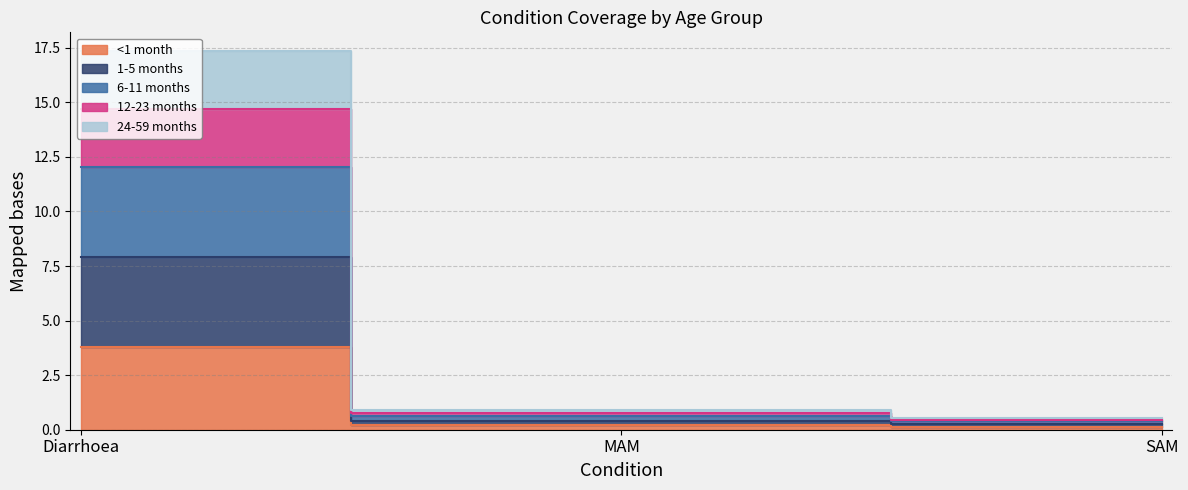

What are all the series names shown in the legend?

<1 month, 1-5 months, 6-11 months, 12-23 months, 24-59 months